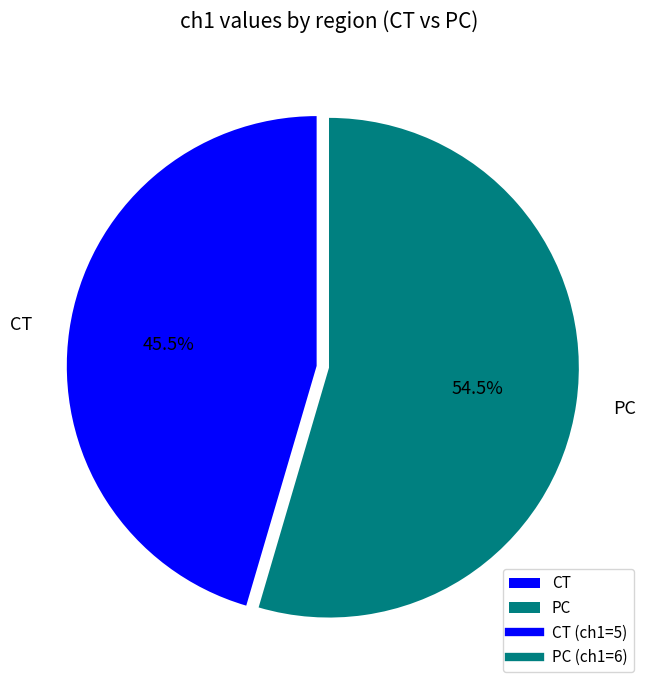

Which slice is the smallest?

CT